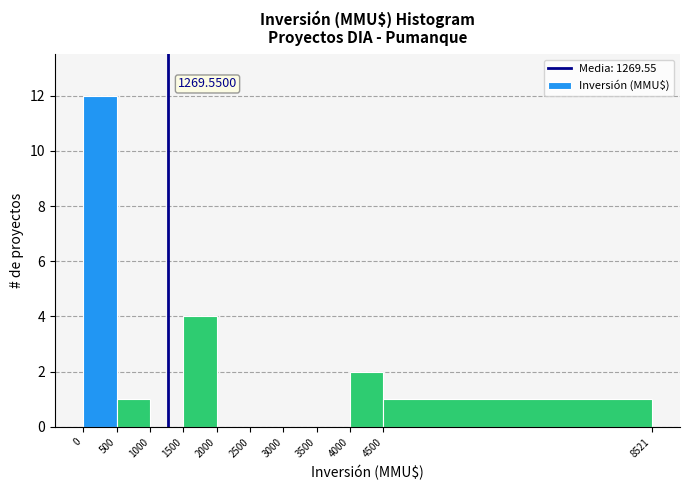

Over which range of the x-axis is the bar tallest?

0 to 500